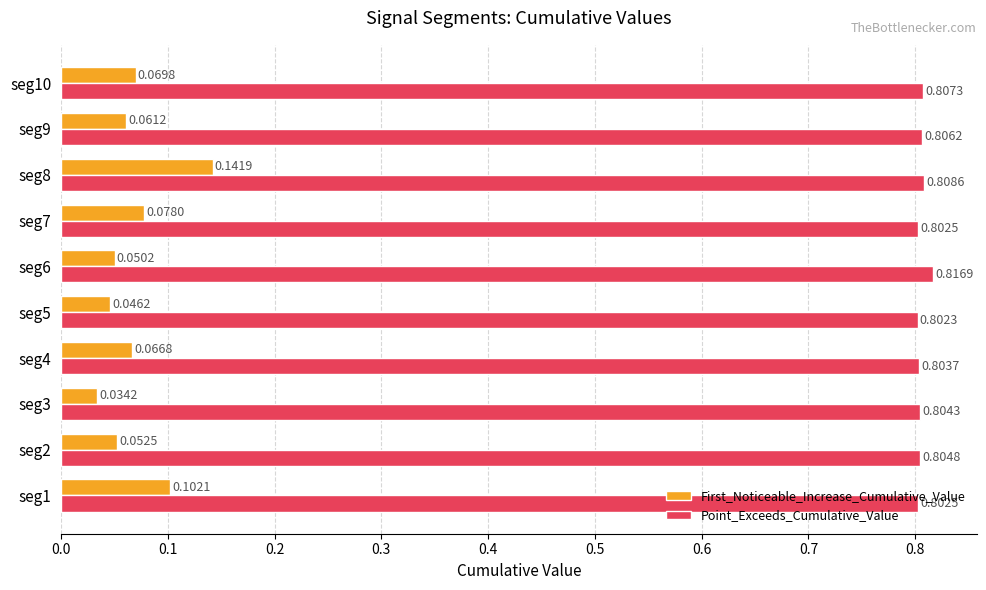

At how many categories does at least one series exceed 0?

10